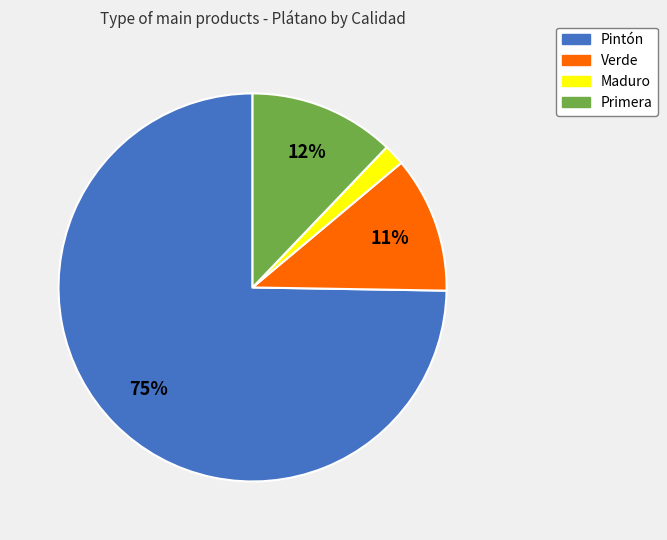

Is there any slice that represents more than half of the pie?

Yes